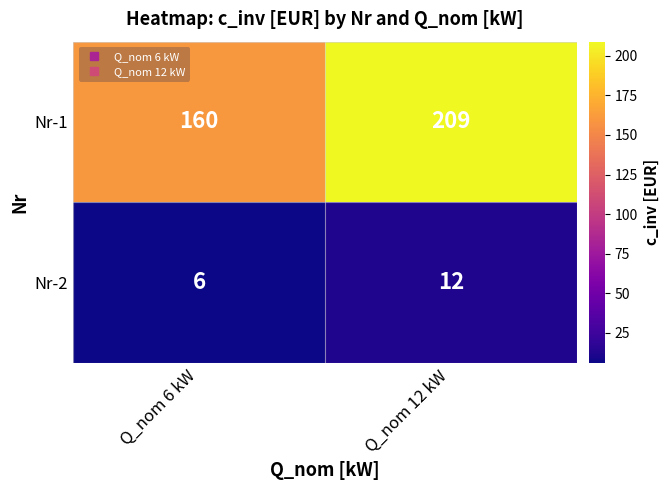

Which category has the lowest value in the Nr-1 series?

Q_nom 6 kW